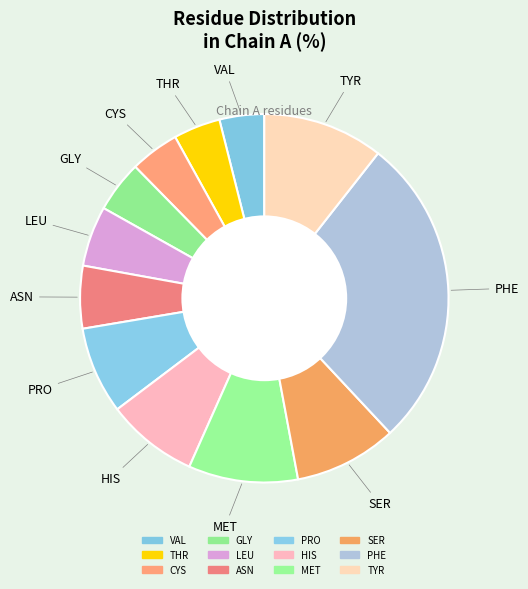

Is it true that PHE is 17% of the pie?

False